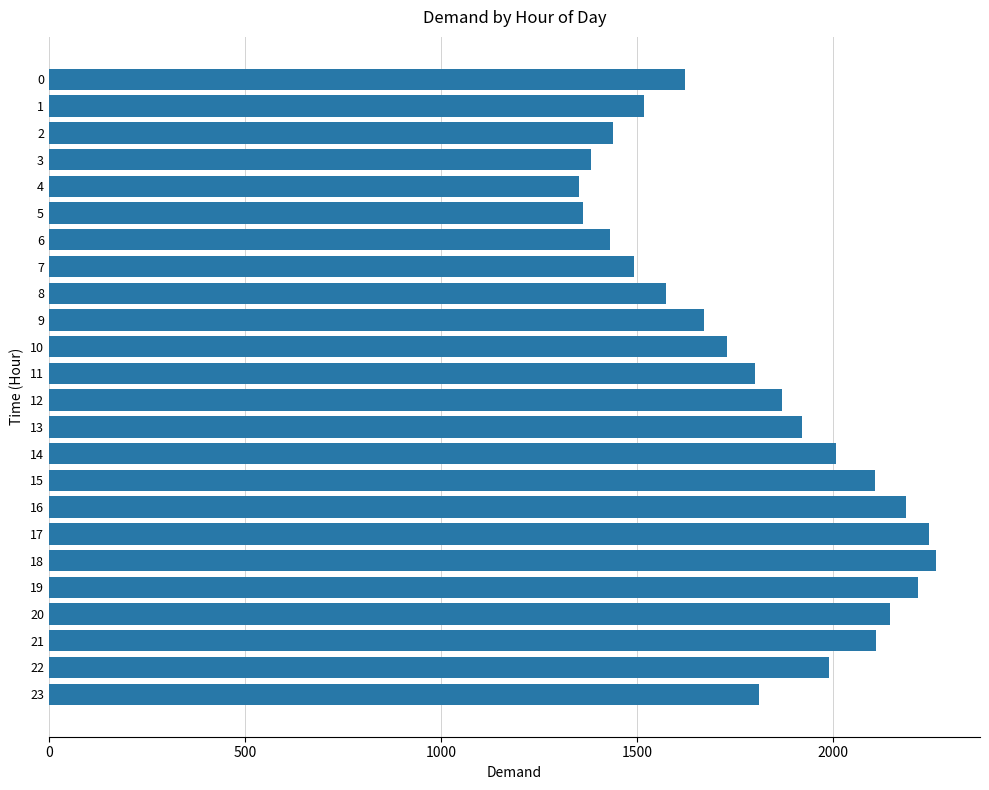

The value at 13 is 1921.1. True or false?

True